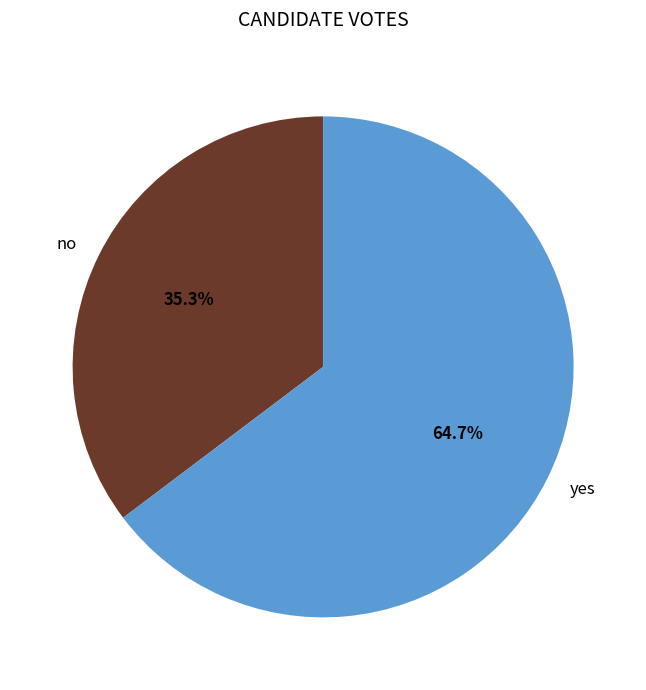

How many slices are in this pie chart?

2